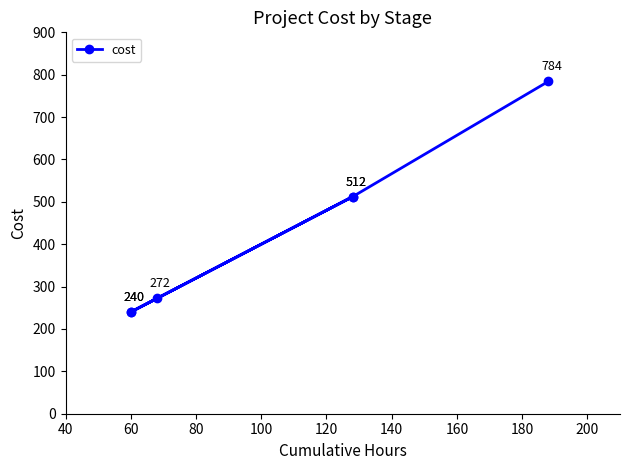

How many values are below 512?

3